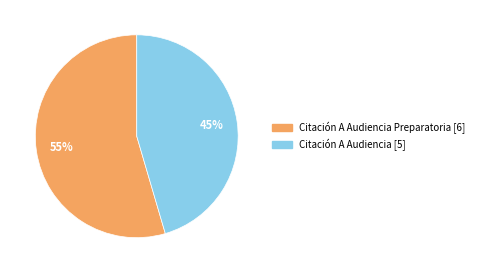

Is there any slice that represents more than half of the pie?

Yes